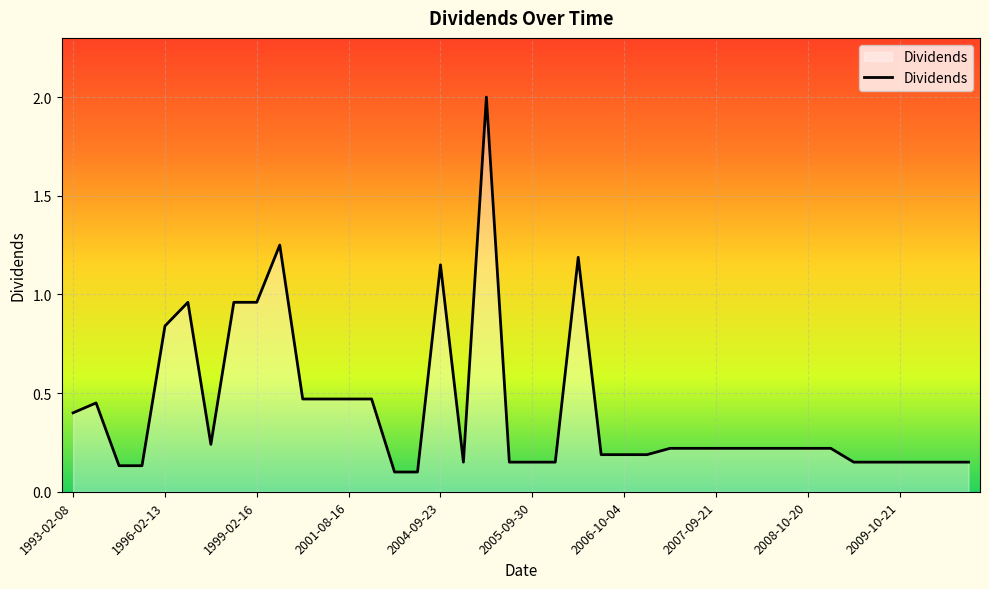

What is the greatest value displayed?

2.0